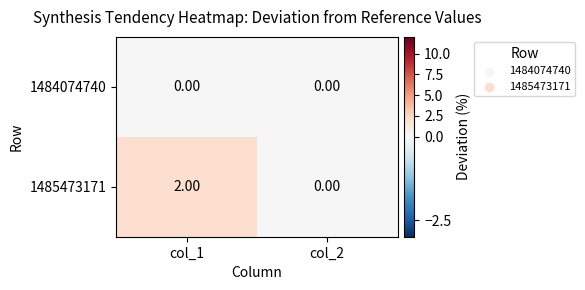

How many data points does each series have?

2